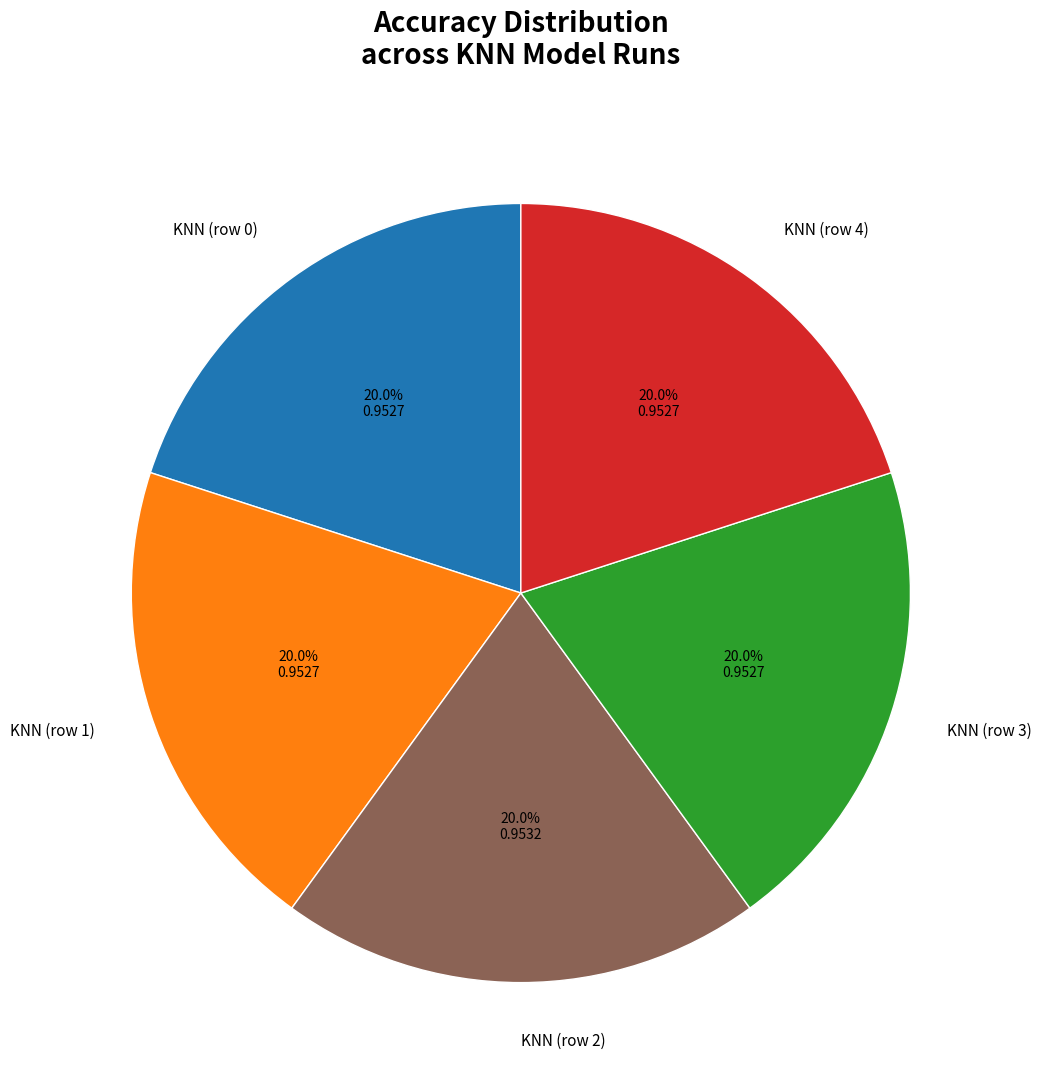

Is it true that KNN (row 0) is 20% of the pie?

True